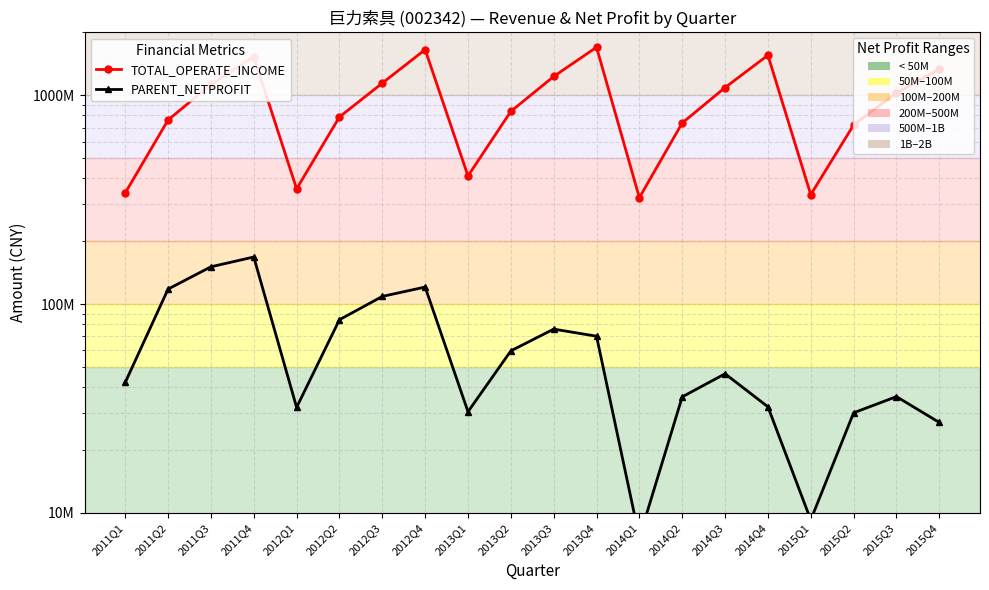

What is the difference between the highest and lowest values at 2014Q4?

1521413455.3